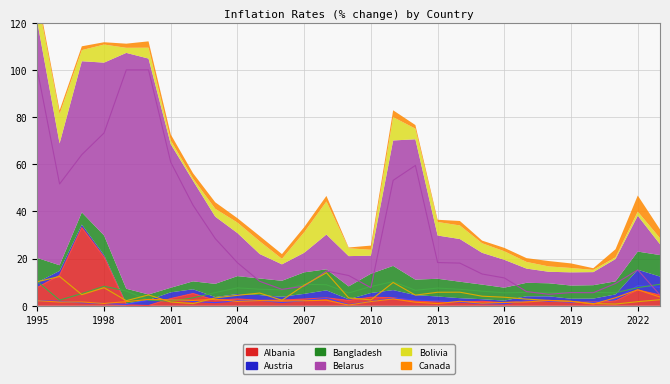

Which has a higher value, 1996 or 2008?

1996